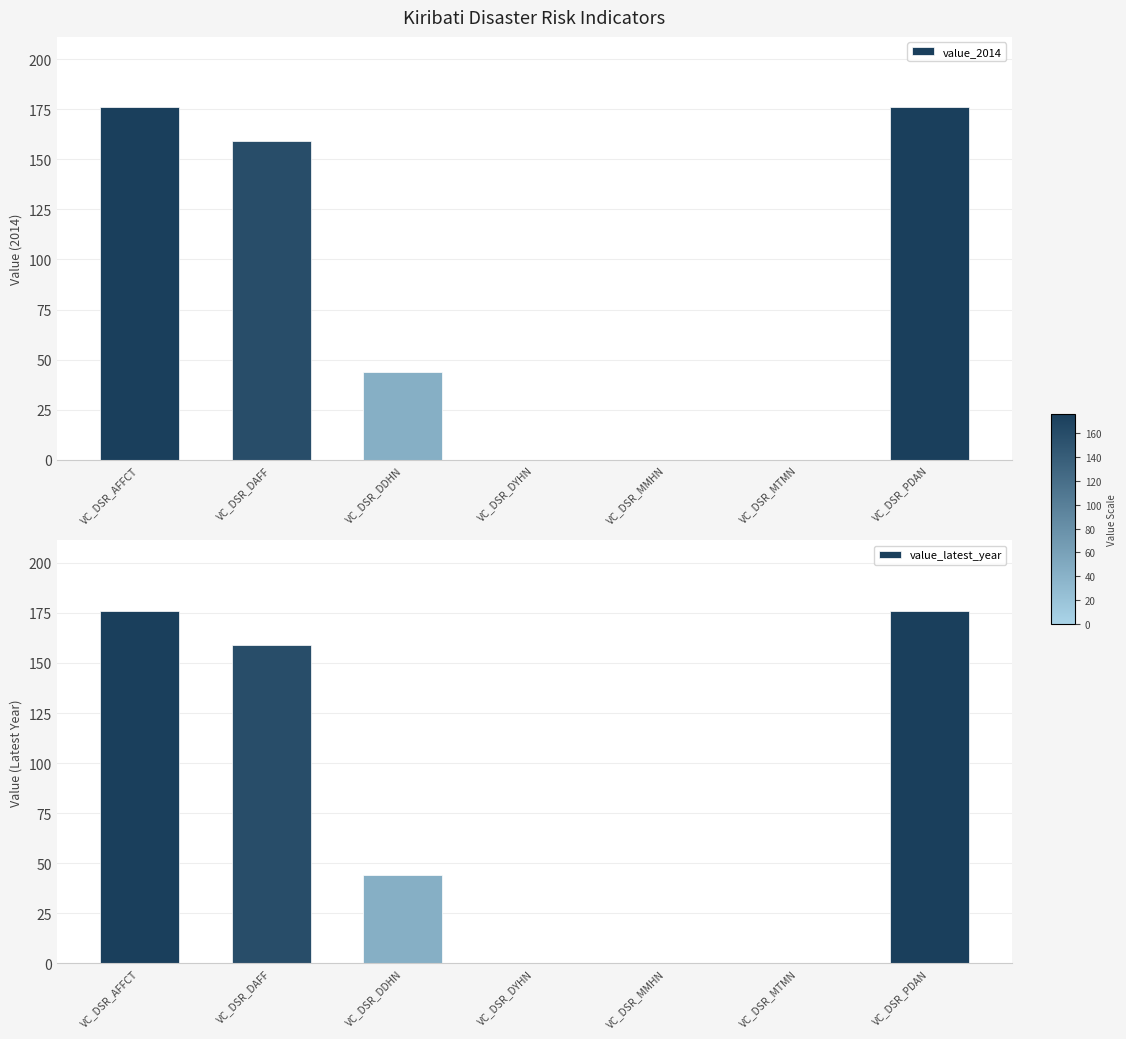

Rank the series at VC_DSR_DYHN from lowest to highest value.

value_2014, value_latest_year